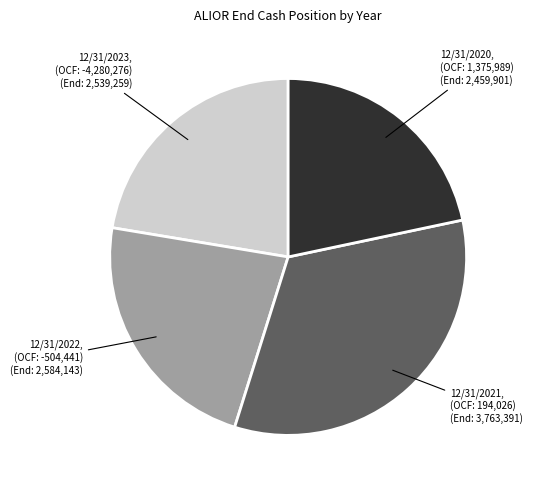

The 12/31/2021 slice represents 33% of the pie. True or false?

True